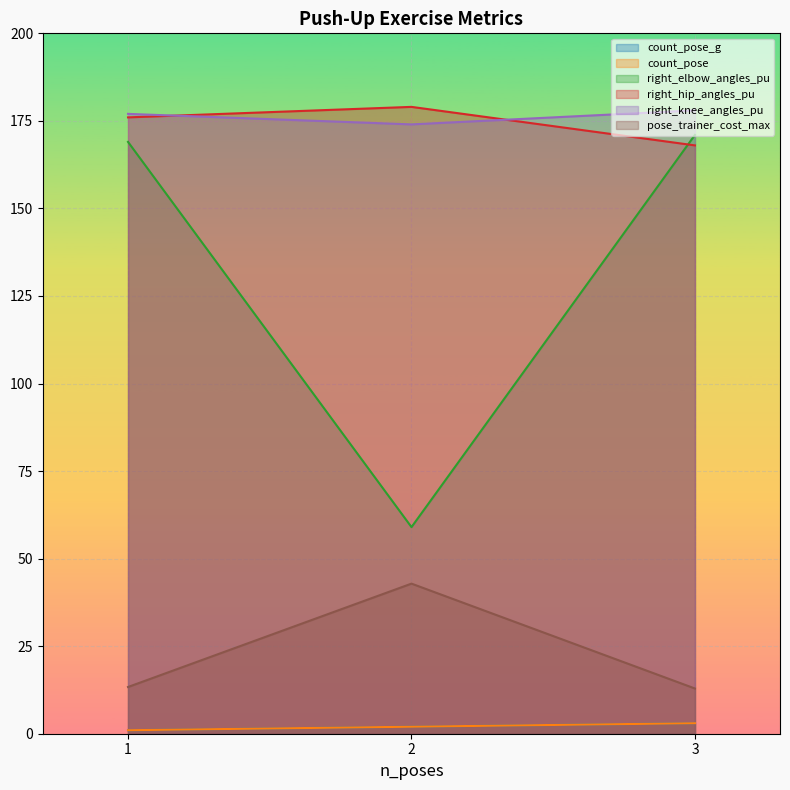

Where is count_pose_g nearest to the value 2?

2